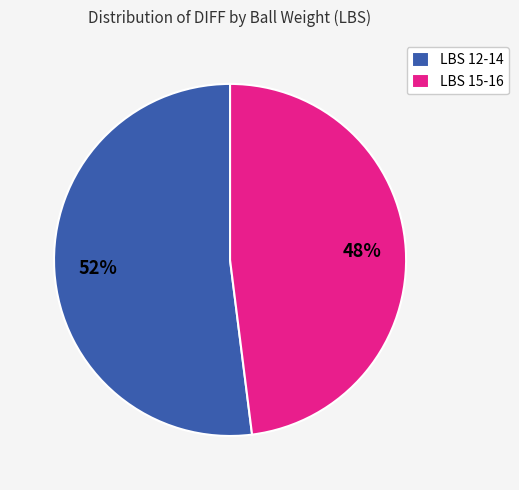

Which has a higher value, LBS 15-16 or LBS 12-14?

LBS 12-14